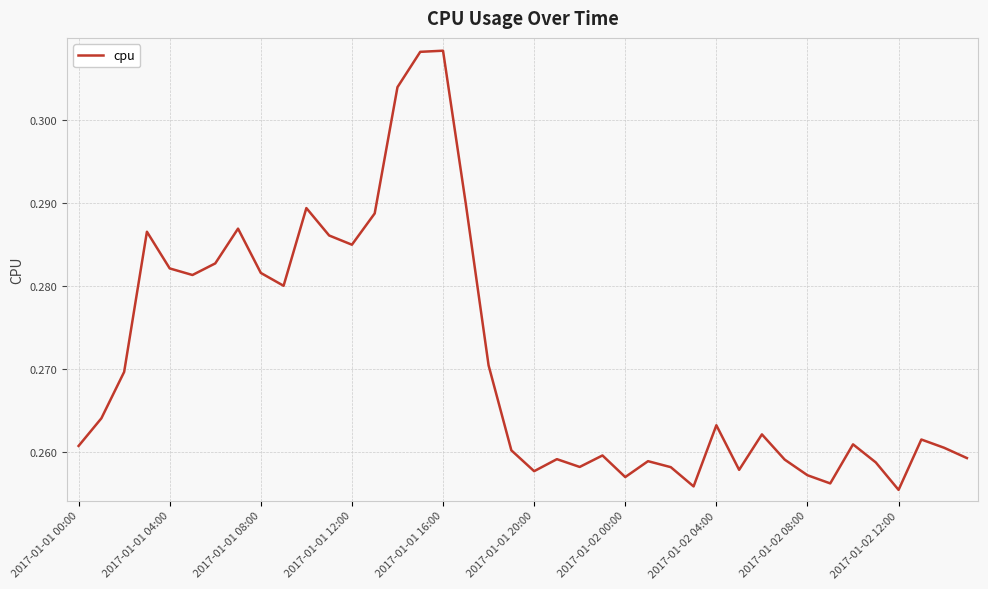

How many points are higher than both their immediate neighbors (excluding endpoints)?

11